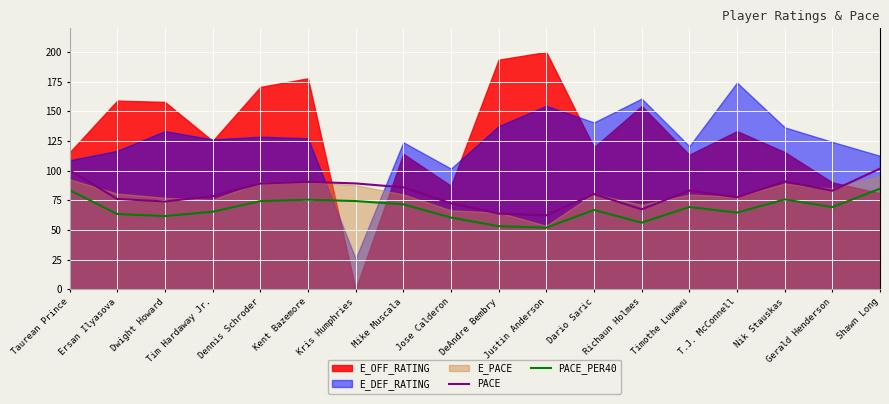

True or false: PACE_PER40 has a value of 97.4 at T.J. McConnell.

False